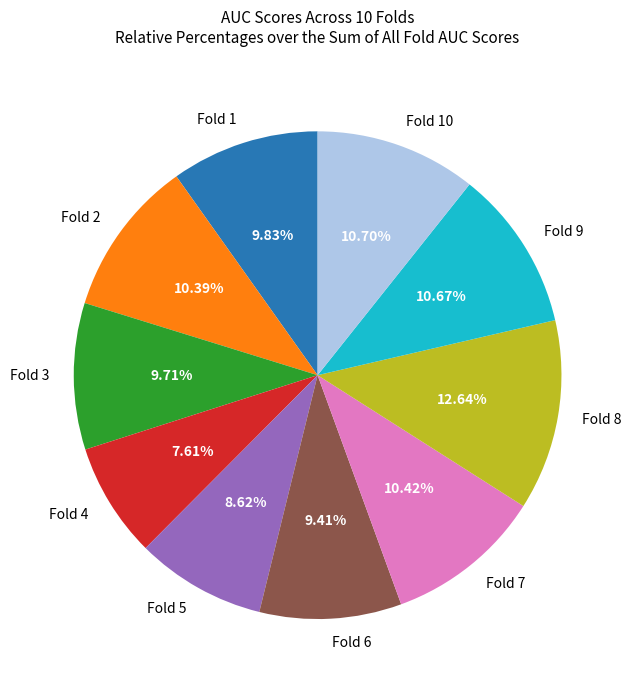

To the nearest percent, what is the difference between the largest and smallest slice percentages?

5%